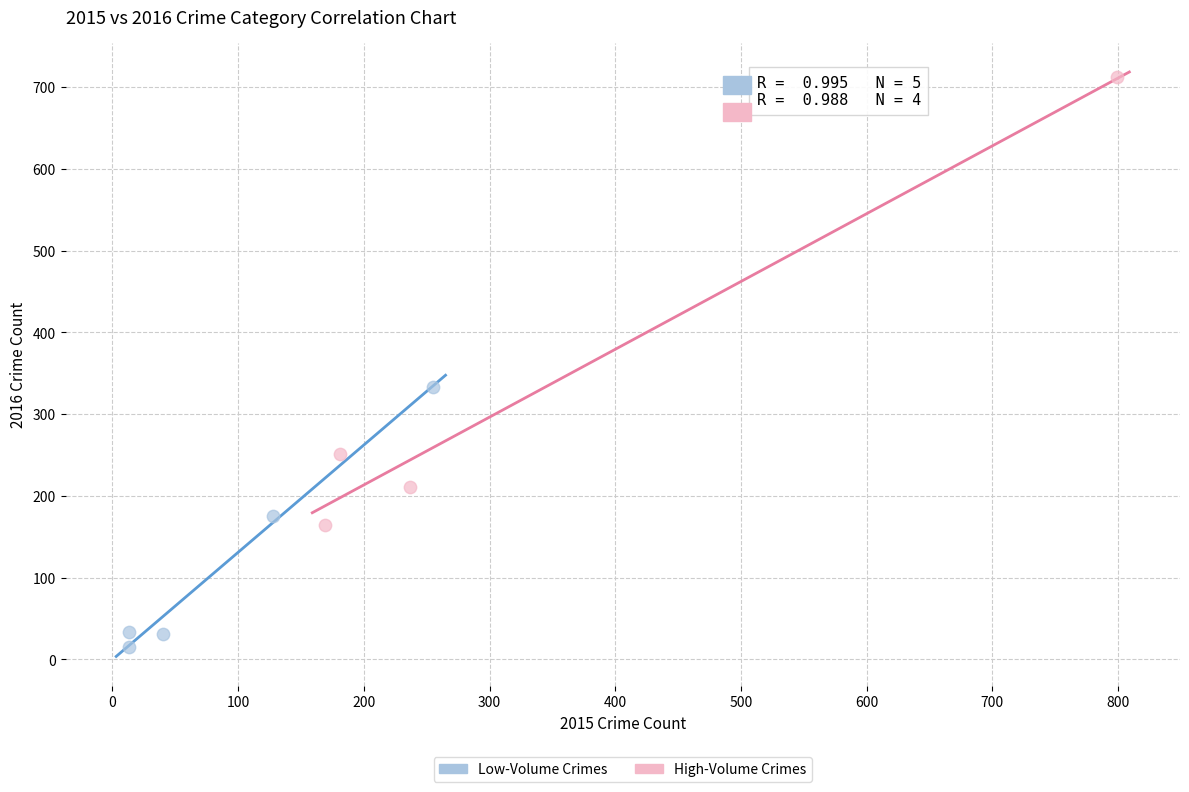

What are all the series names shown in the legend?

Low-Volume Crimes, High-Volume Crimes